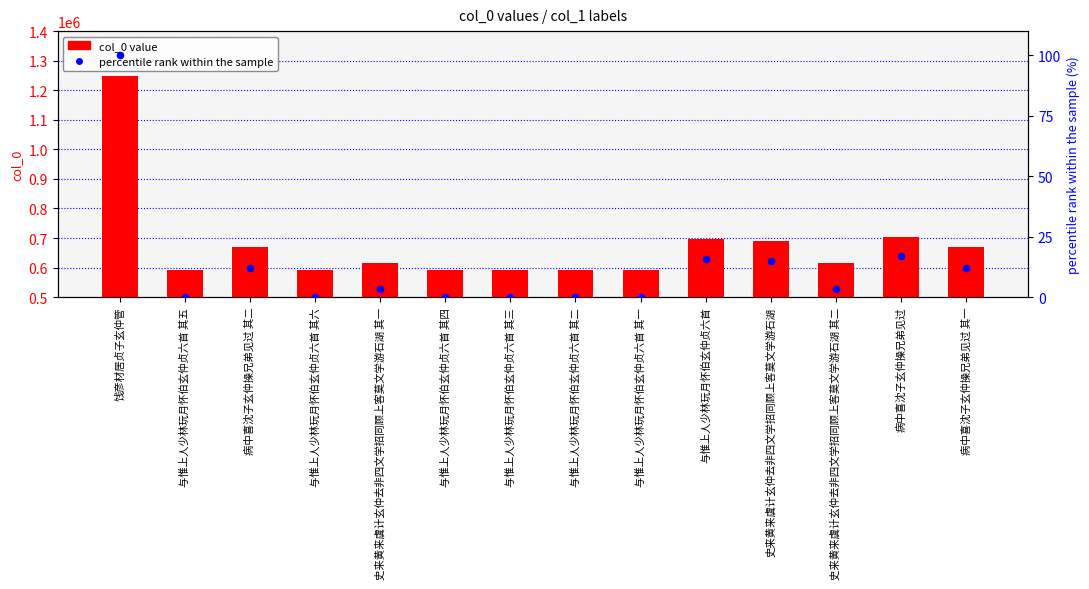

At which category is the sum across all series the highest?

饯彦材居贞子玄仲管